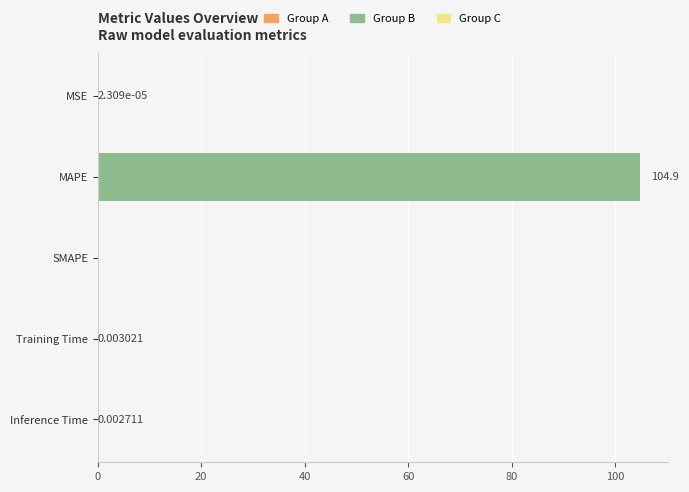

How many values exceed 0?

4